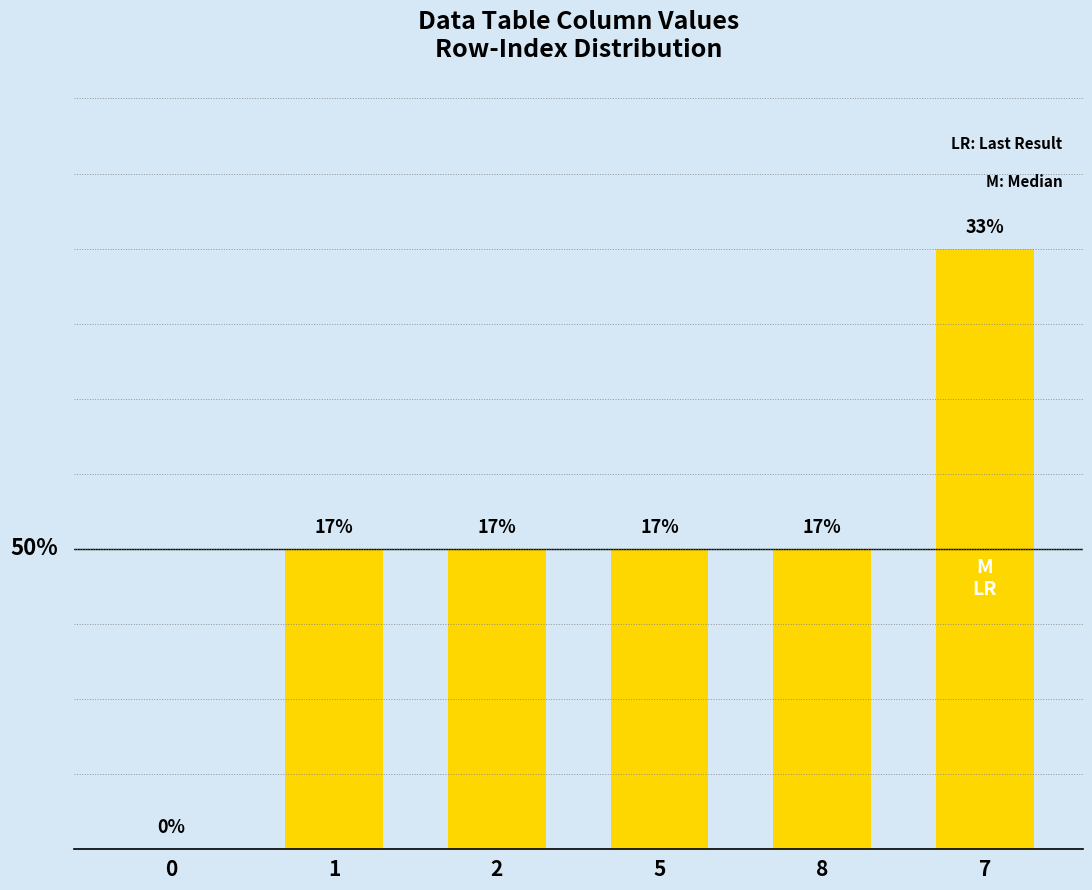

List the labels in order of value, largest first.

7, 1, 2, 5, 8, 0